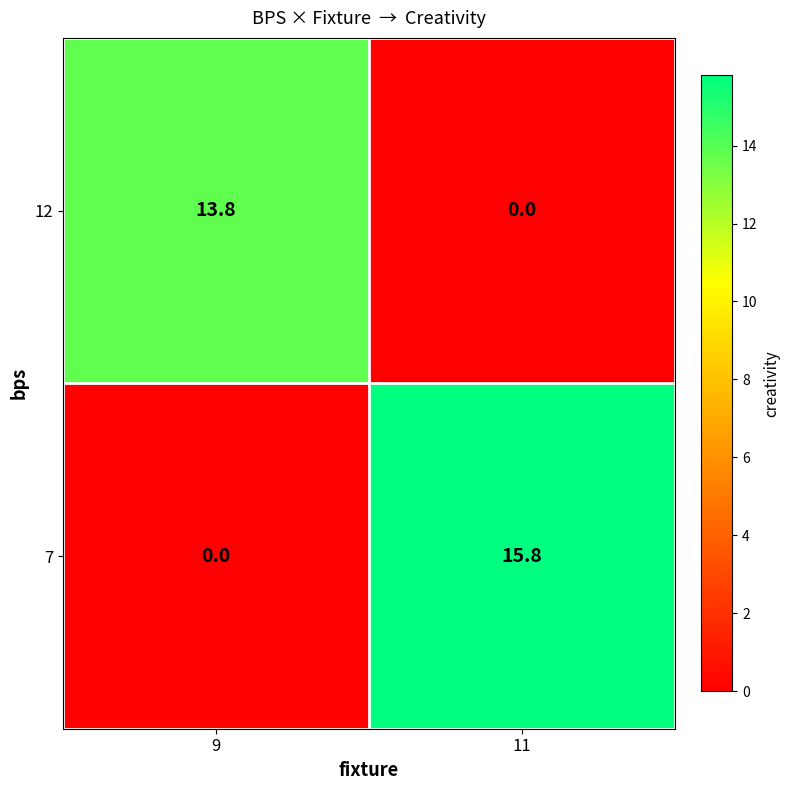

What is the sum of the 12 values at 9 and 11?

13.8